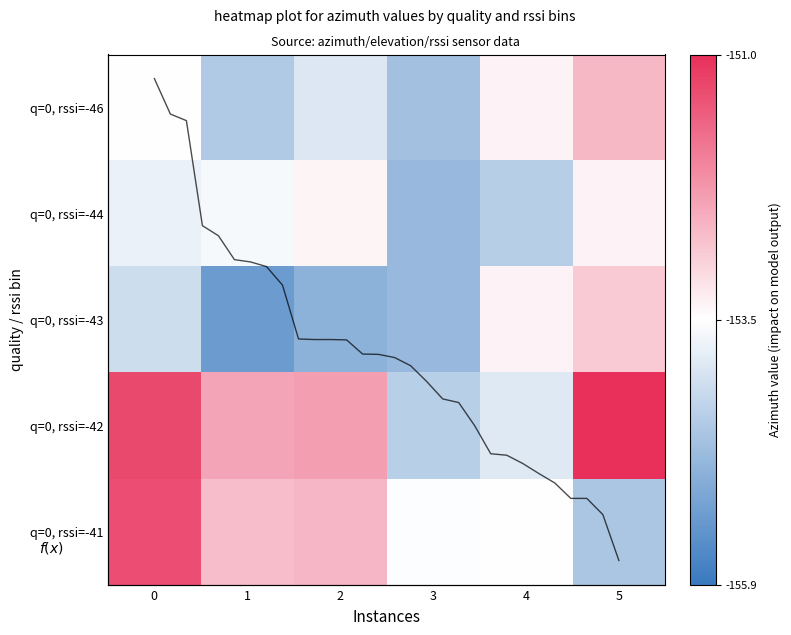

Where does the q0_r-43 series first go above -154?

4